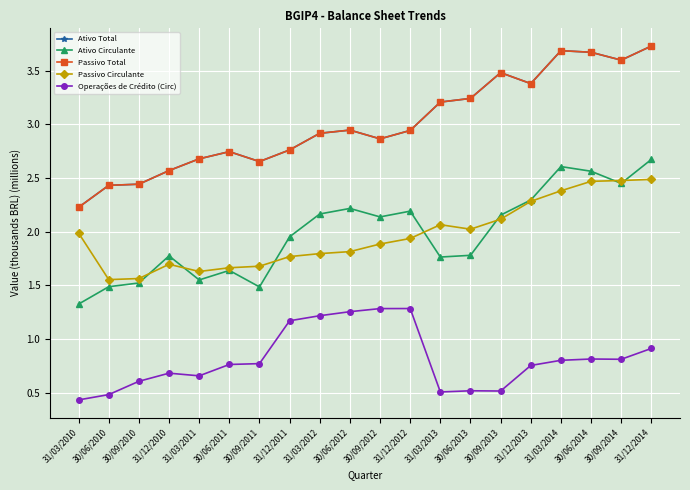

The Operações de Crédito (Circ) series shows 0.8 at 30/06/2014. True or false?

True